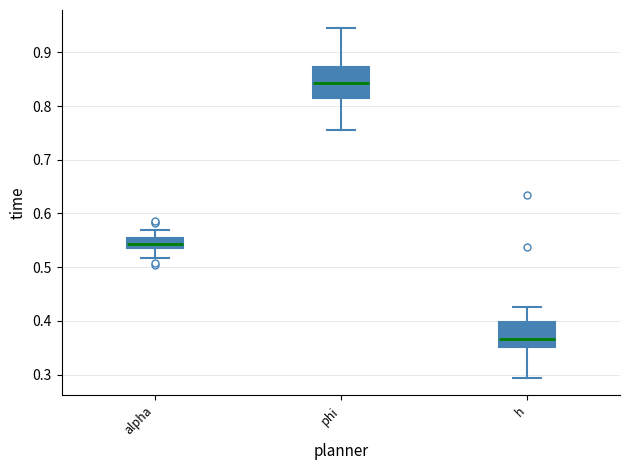

Which box's median line is the highest?

phi